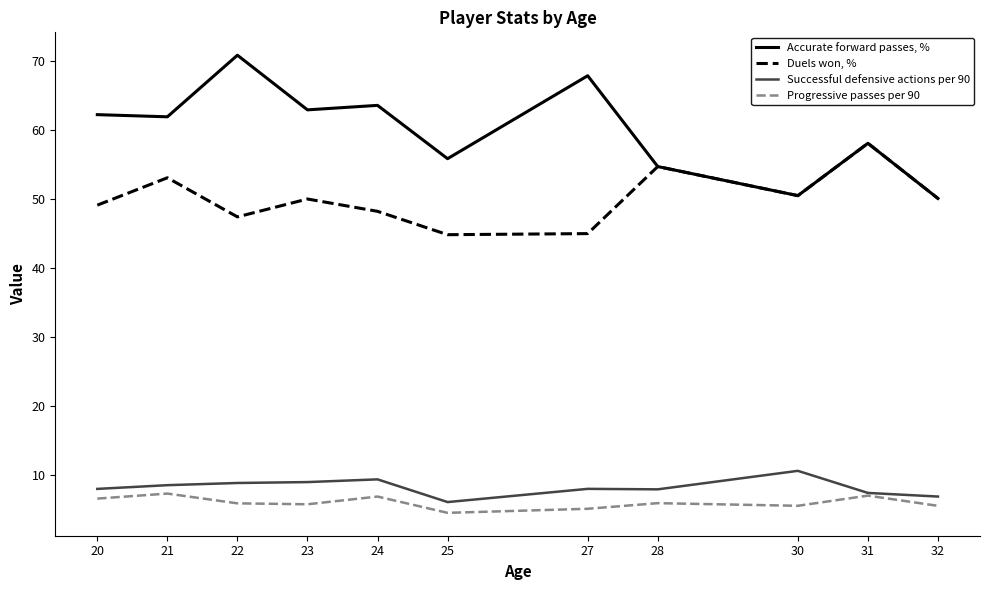

What is the spread (max minus min) of values at 23?

57.1